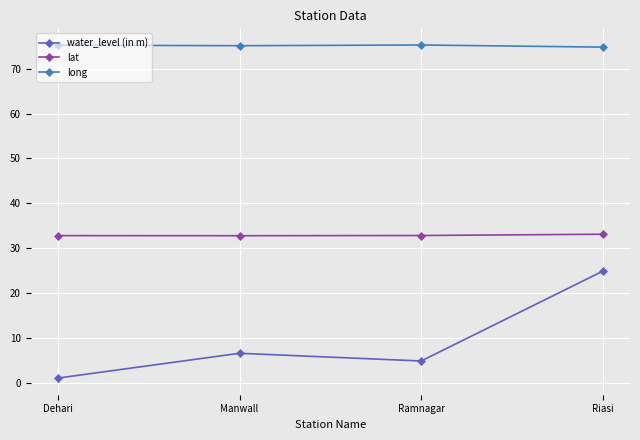

Rank the series by their average value, from highest to lowest.

long, lat, water_level (in m)